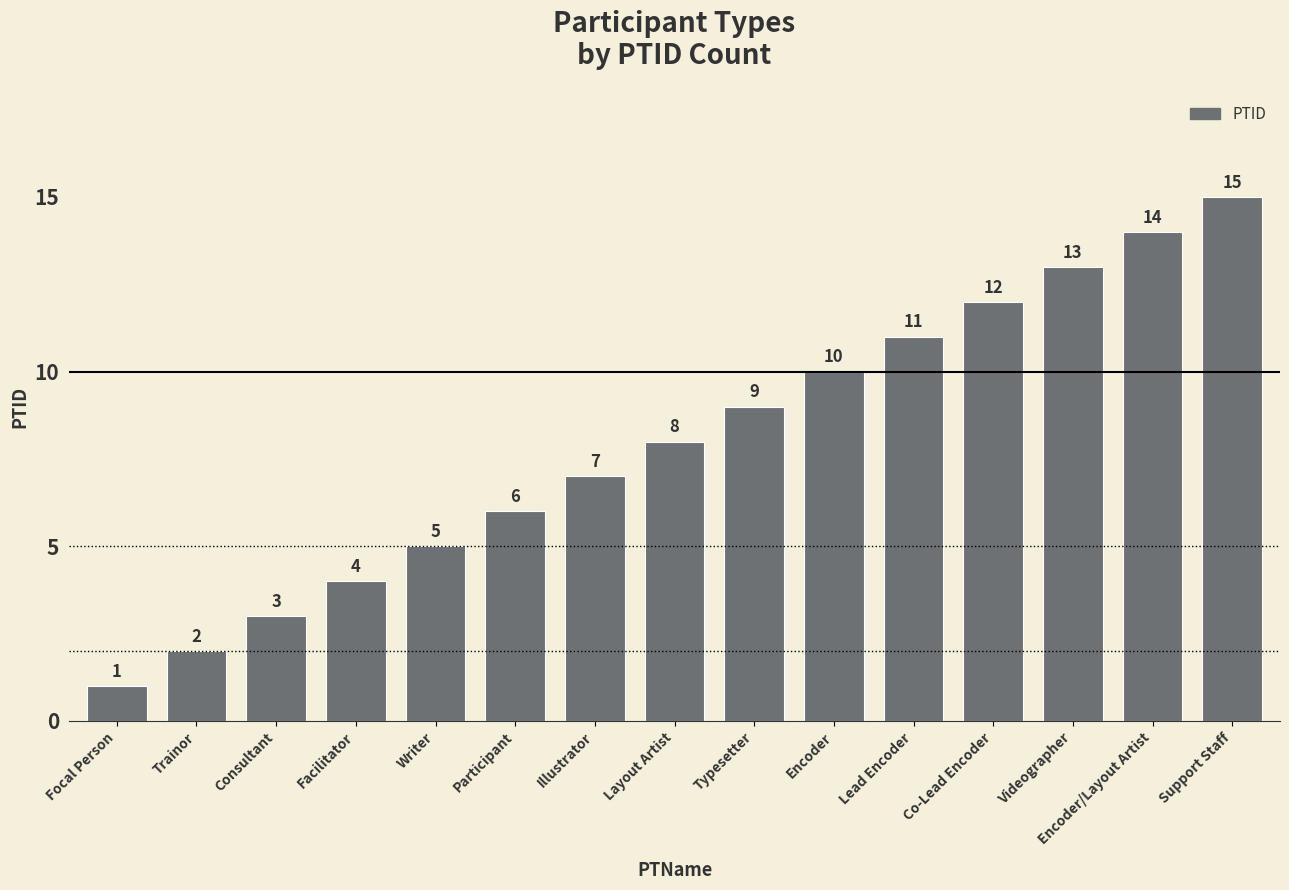

What is the change in value from Encoder to Videographer?

+3